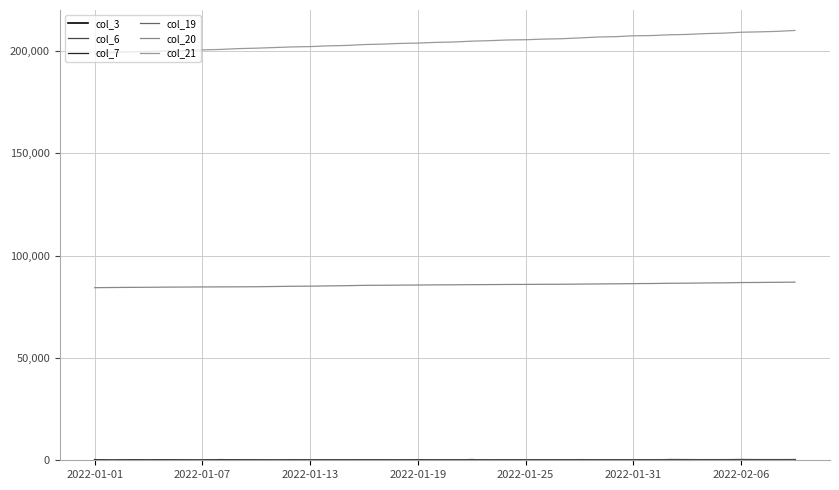

Does the chart display data point markers on the line(s)?

No